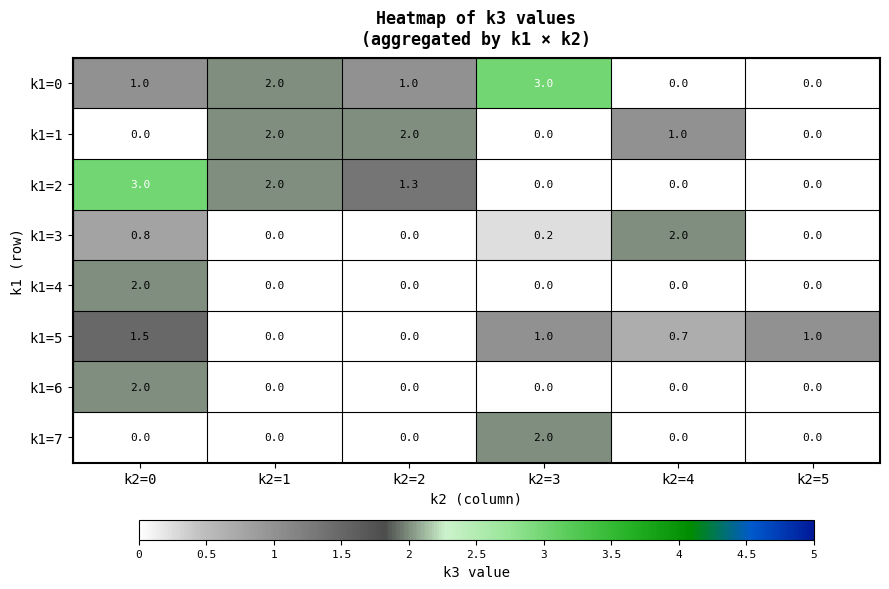

What is the sum of all k1=4 values?

2.0